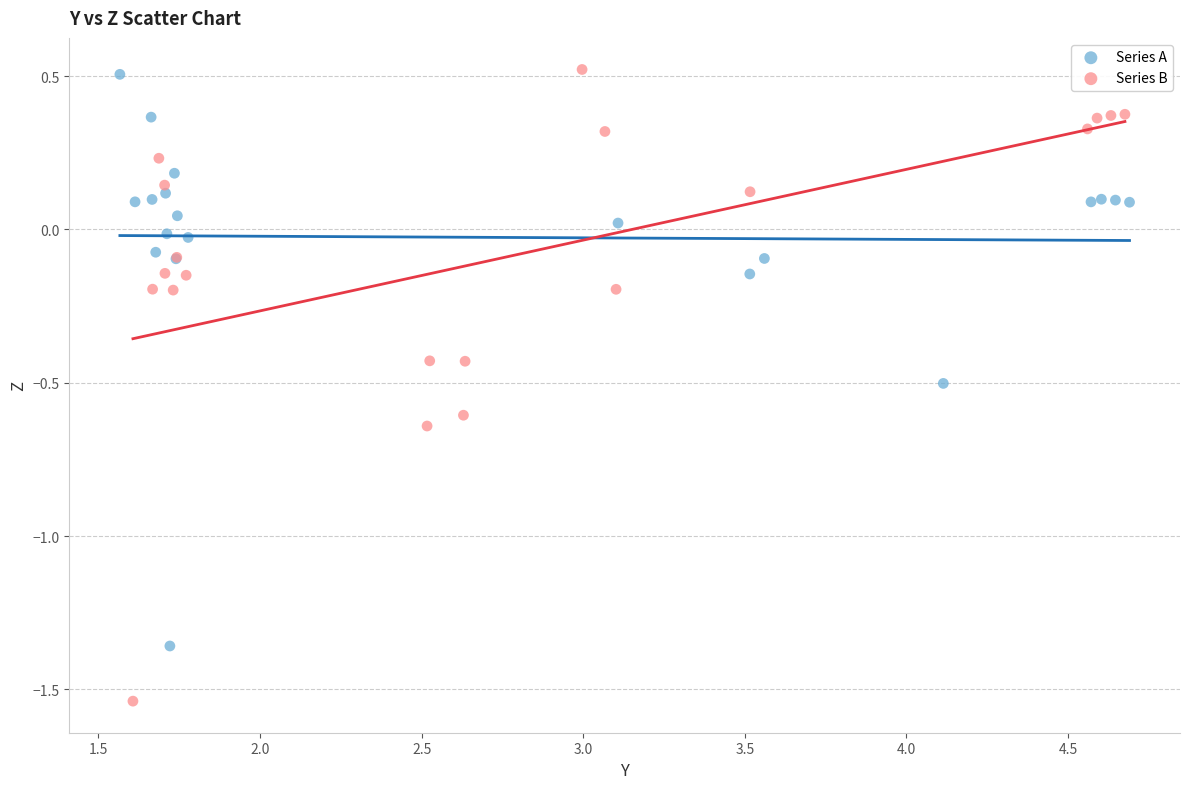

Which series contains the lowest Y value?

Series B